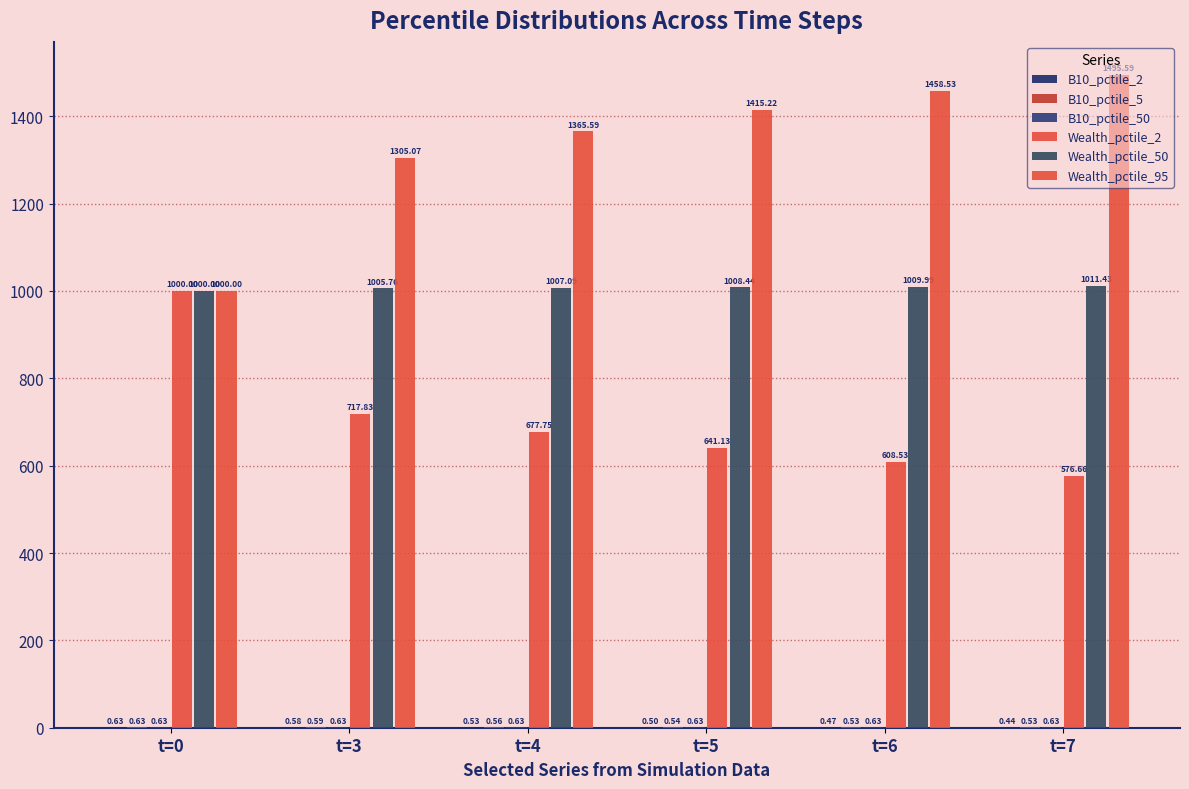

Which label corresponds to the largest value in the chart?

t=7